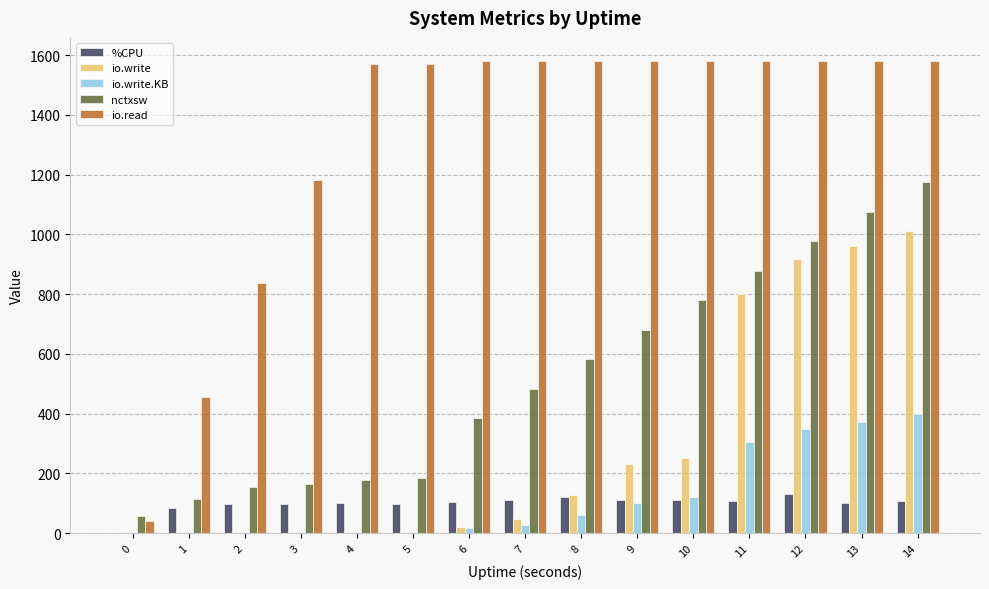

At which category is the sum across all series the highest?

14